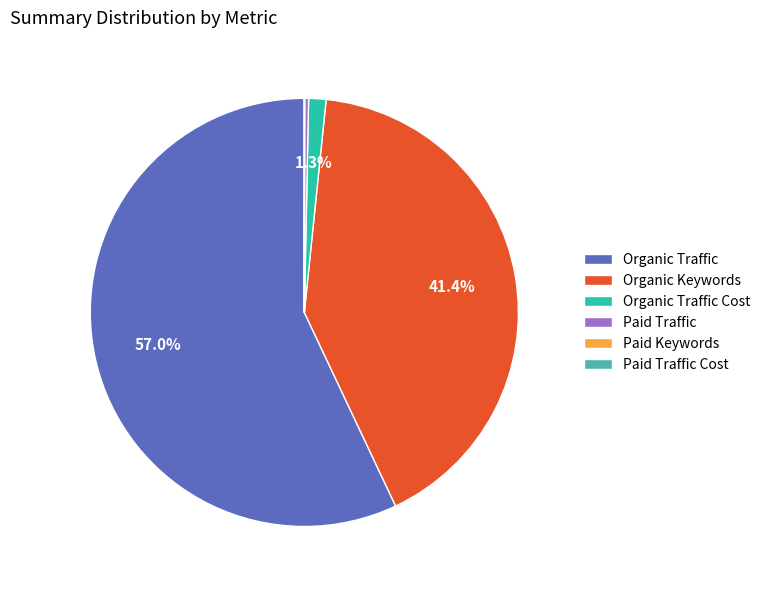

Which slice is the largest?

Organic Traffic